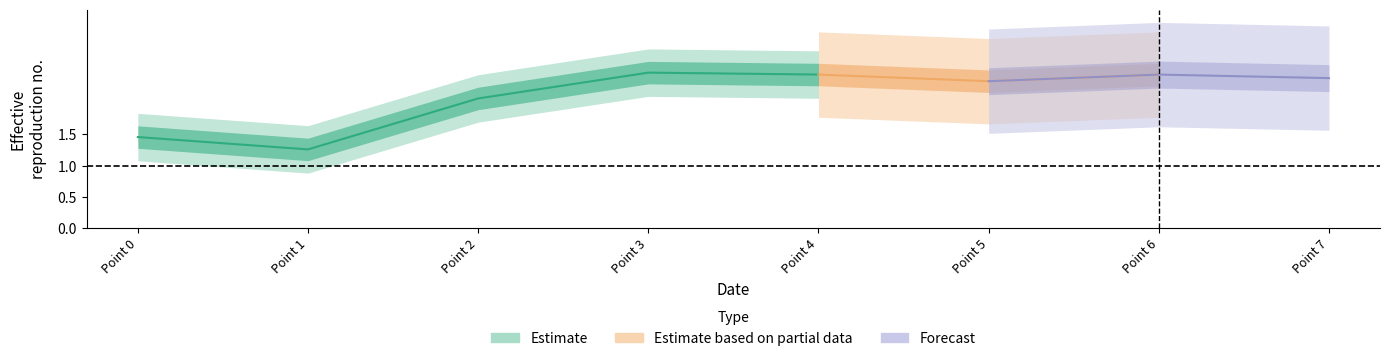

Between 5 and 6, which is larger?

6